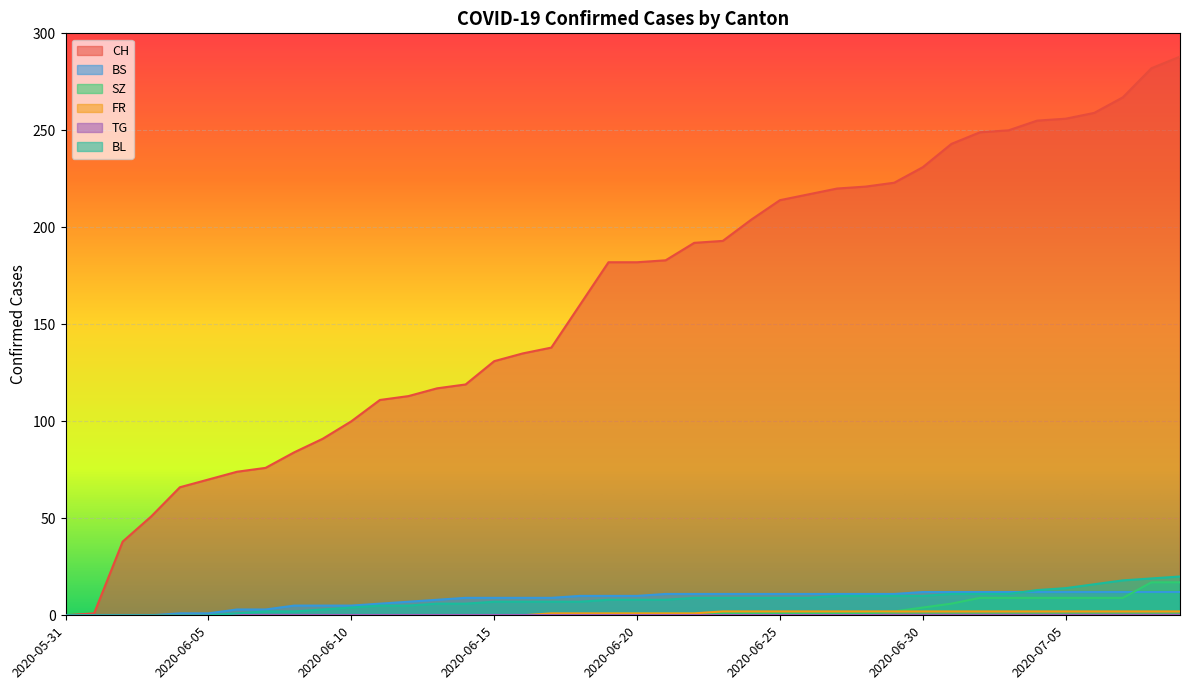

What position from the right is 2020-06-29?

11